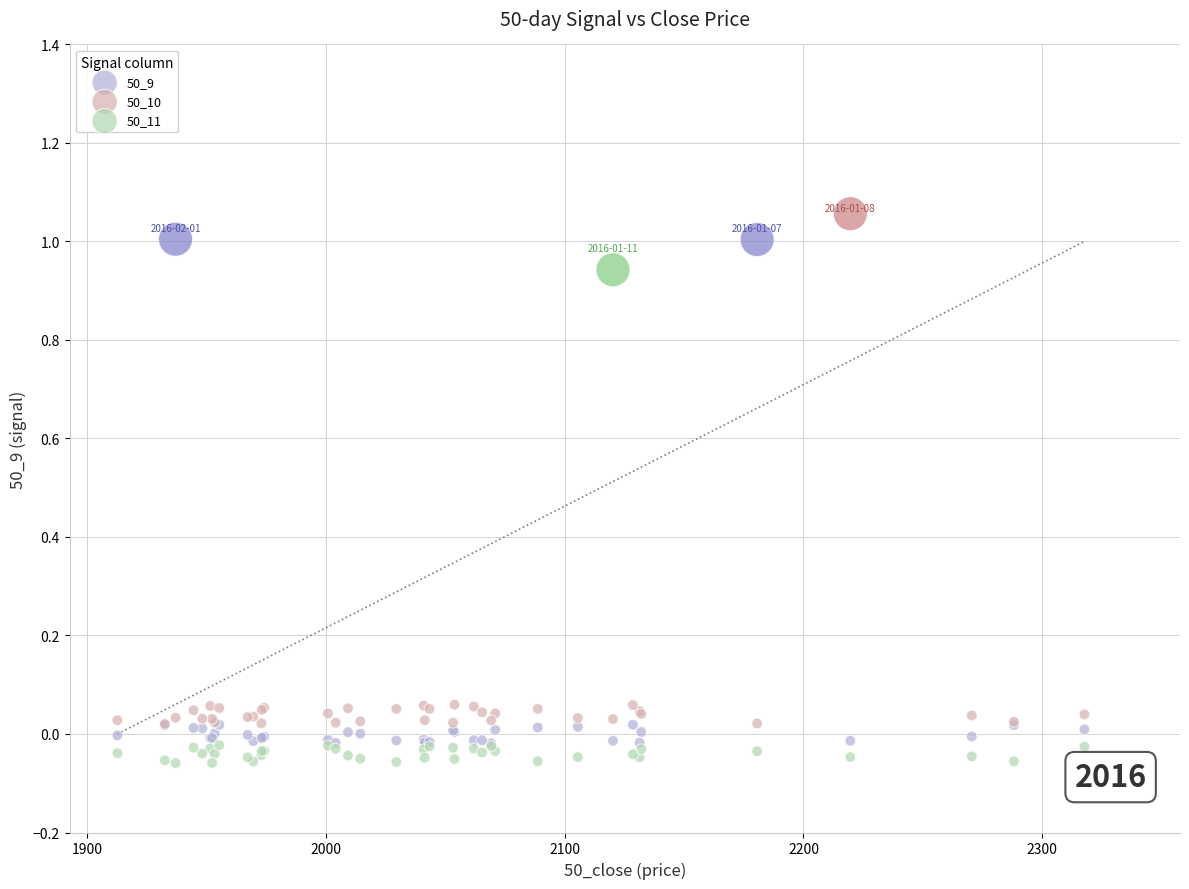

What are all the series names shown in the legend?

50_9, 50_10, 50_11